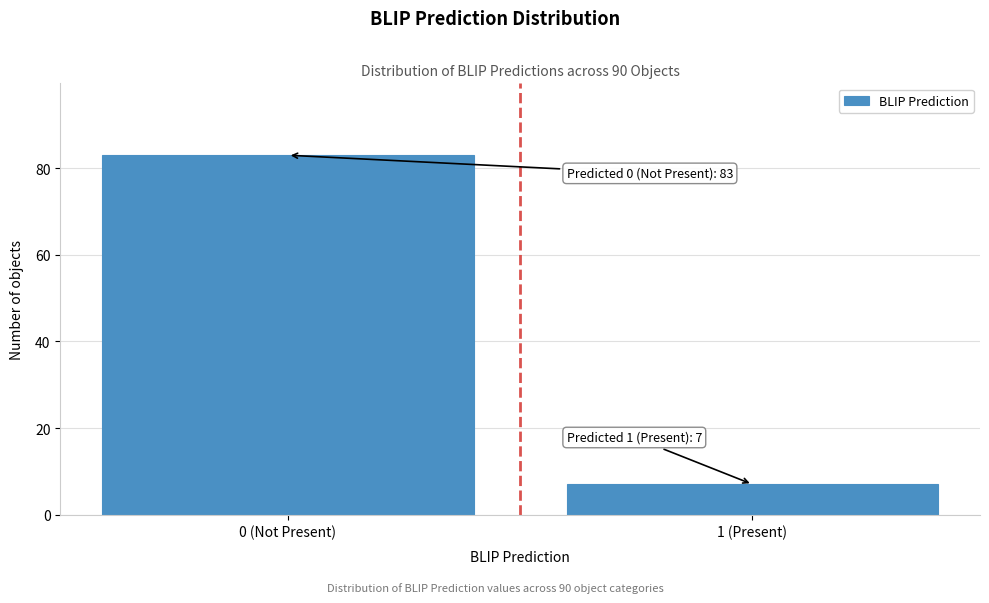

Reading left to right, transcribe all the data shown in this chart.

83	7